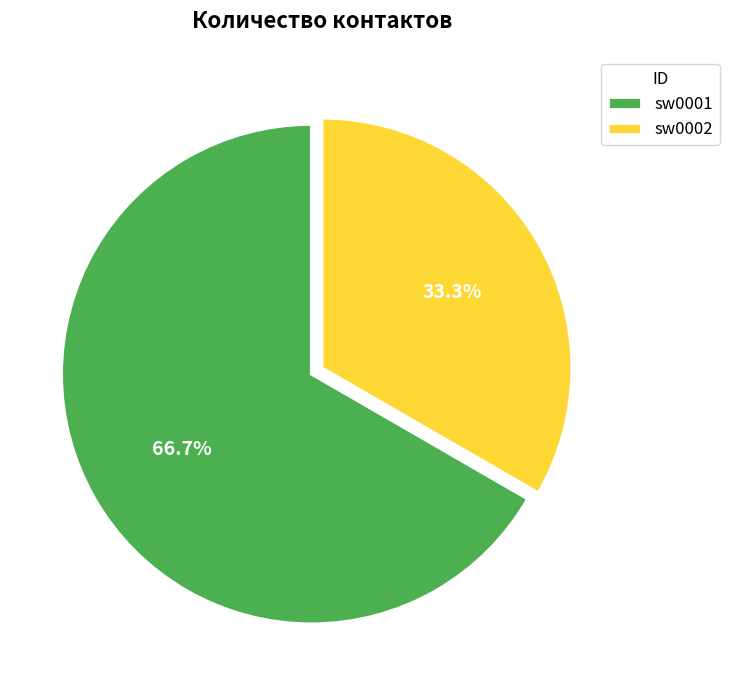

Rank the categories by value from lowest to highest.

sw0002, sw0001